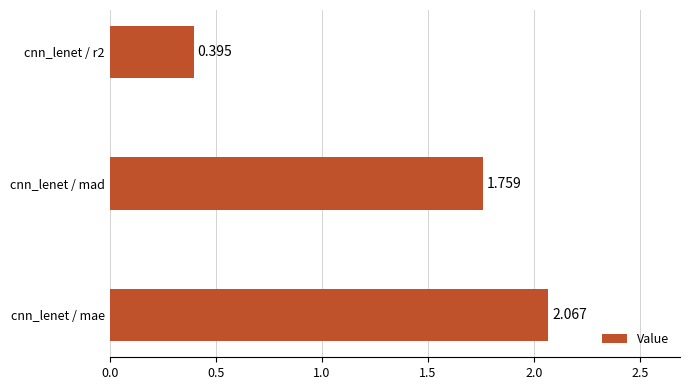

At which category does the chart reach its peak across all series?

cnn_lenet / mae